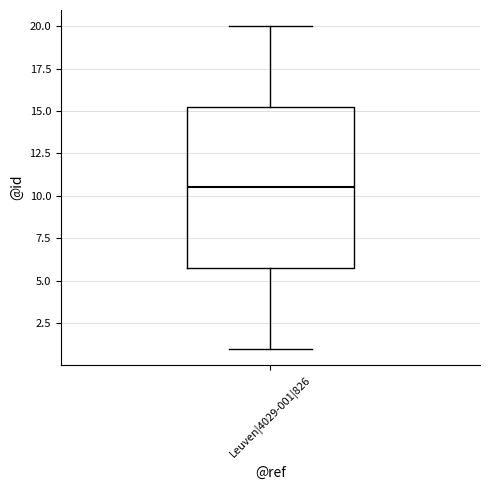

Transcribe this box plot: give where the median line is, the range the box spans, and where the two whiskers end, as read against the y-axis. The values are not printed on the chart, so give them approximately, as read against the axis.

median 10.5, box 6.0 to 15.5, whiskers 1.0 to 20.0